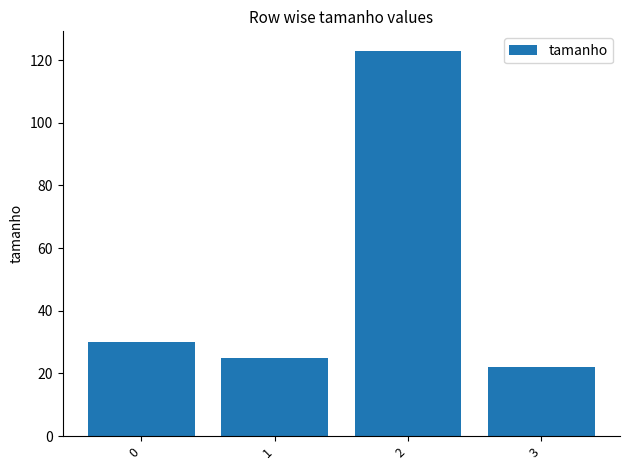

True or false: the data shows 123 at 2.

True